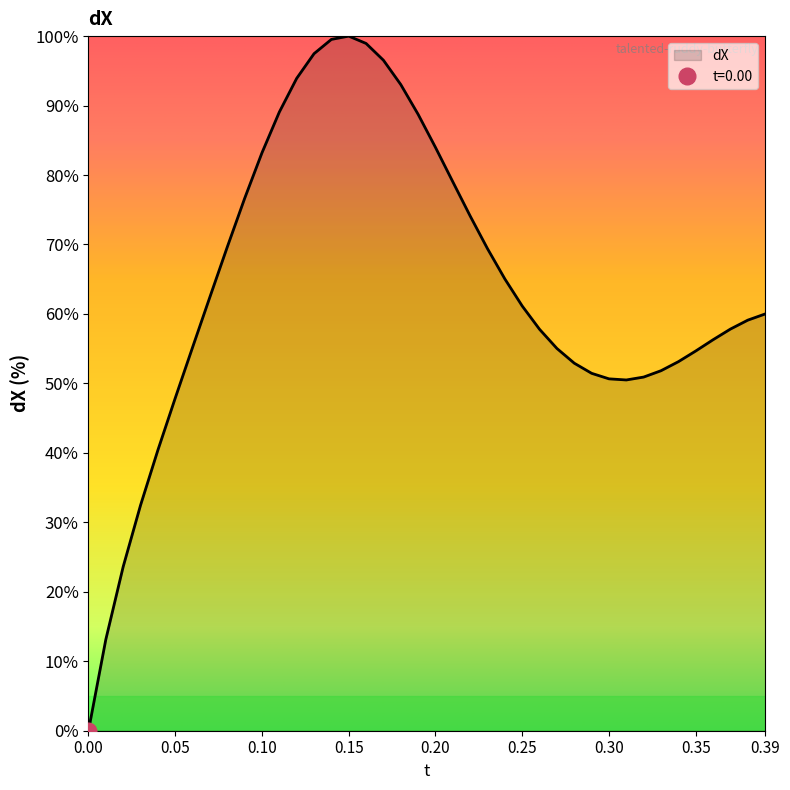

How many values are above zero?

39